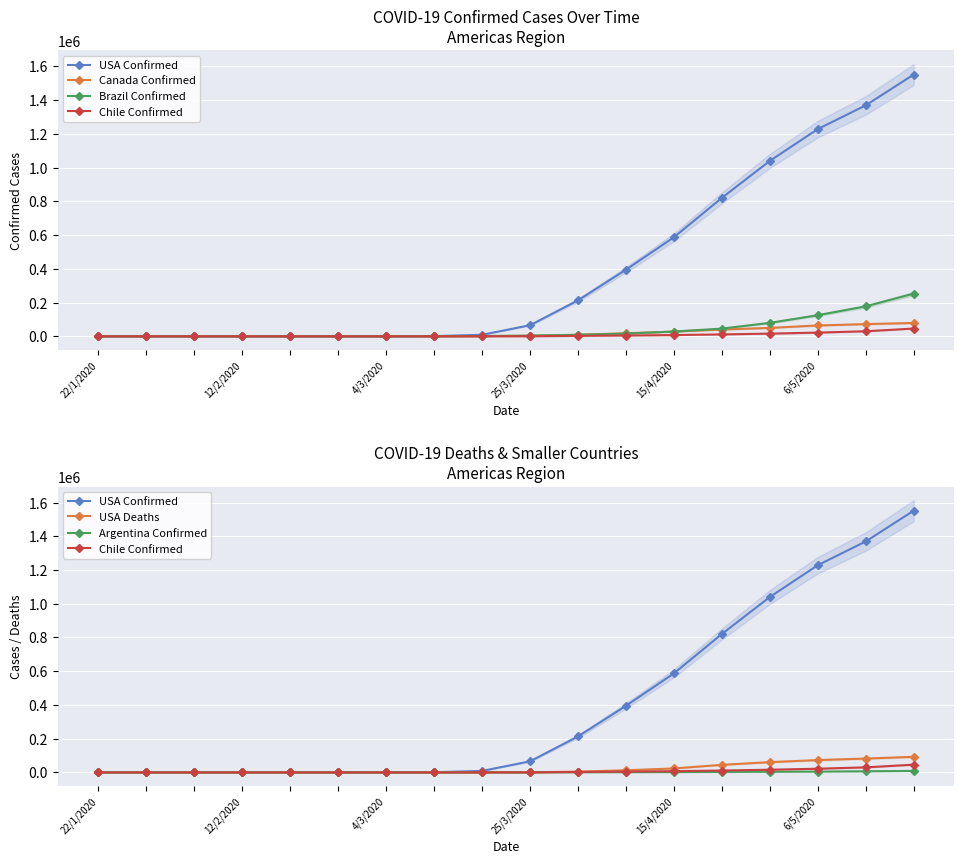

At which label is USA Confirmed closest to 775926?

13